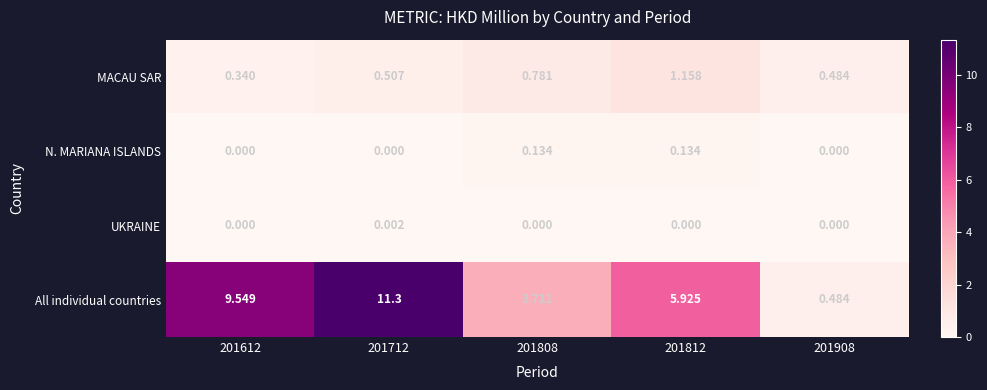

List the series in order of their peak value, highest first.

All individual countries, MACAU SAR, N. MARIANA ISLANDS, UKRAINE